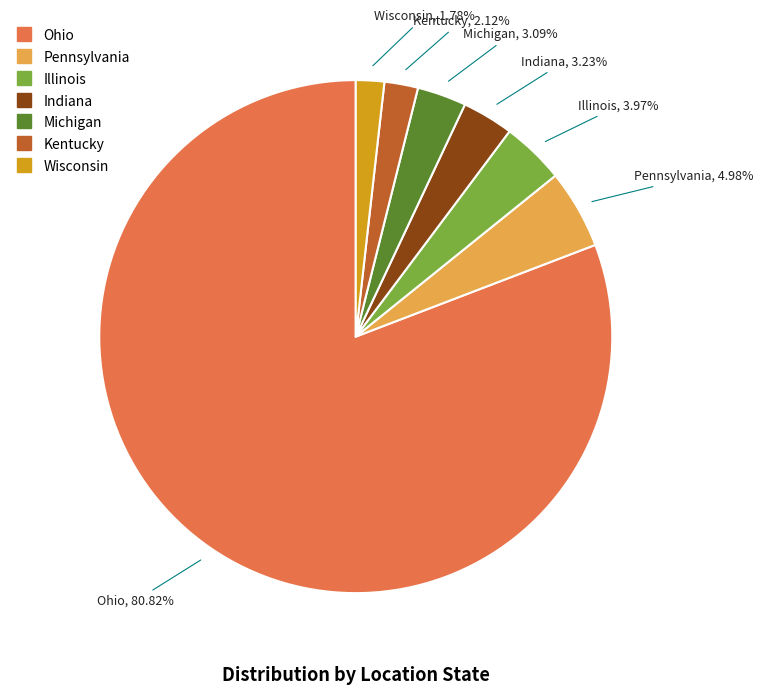

What percentage do Michigan and Ohio together represent?

83.9%